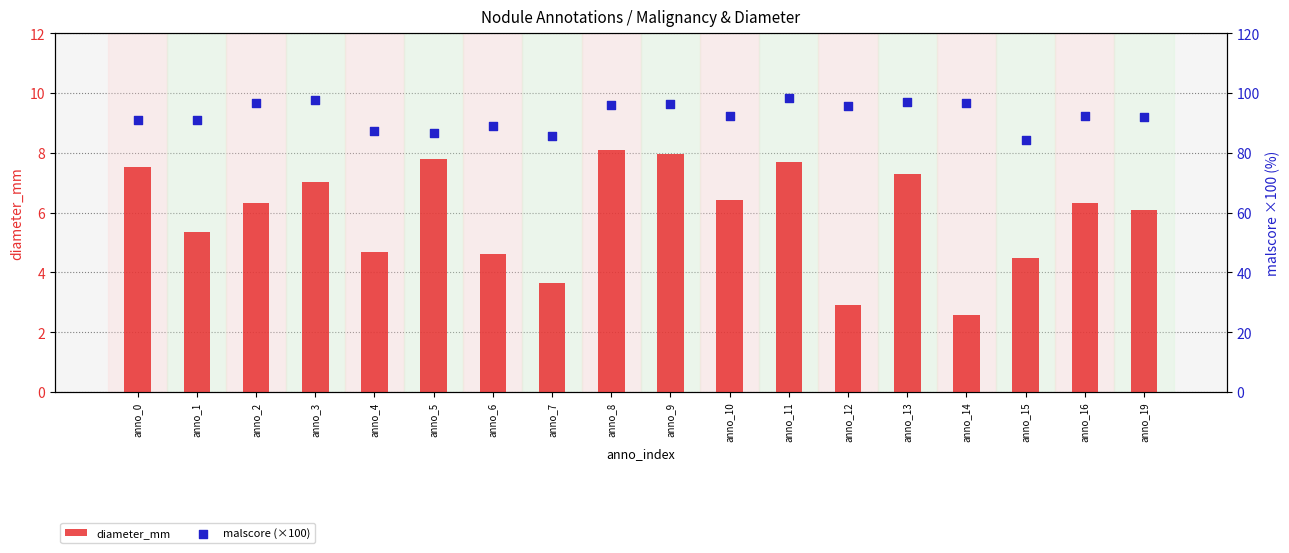

What are all the series names shown in the legend?

diameter_mm, malscore (×100)